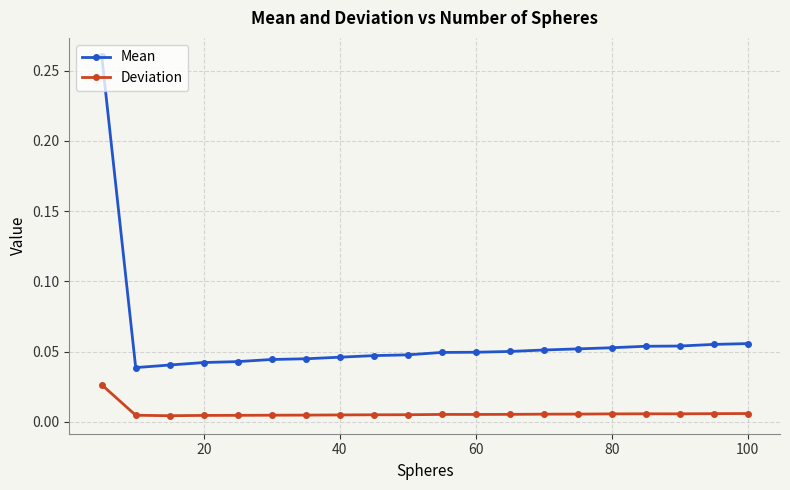

True or false: Deviation and Mean cross at least once.

False